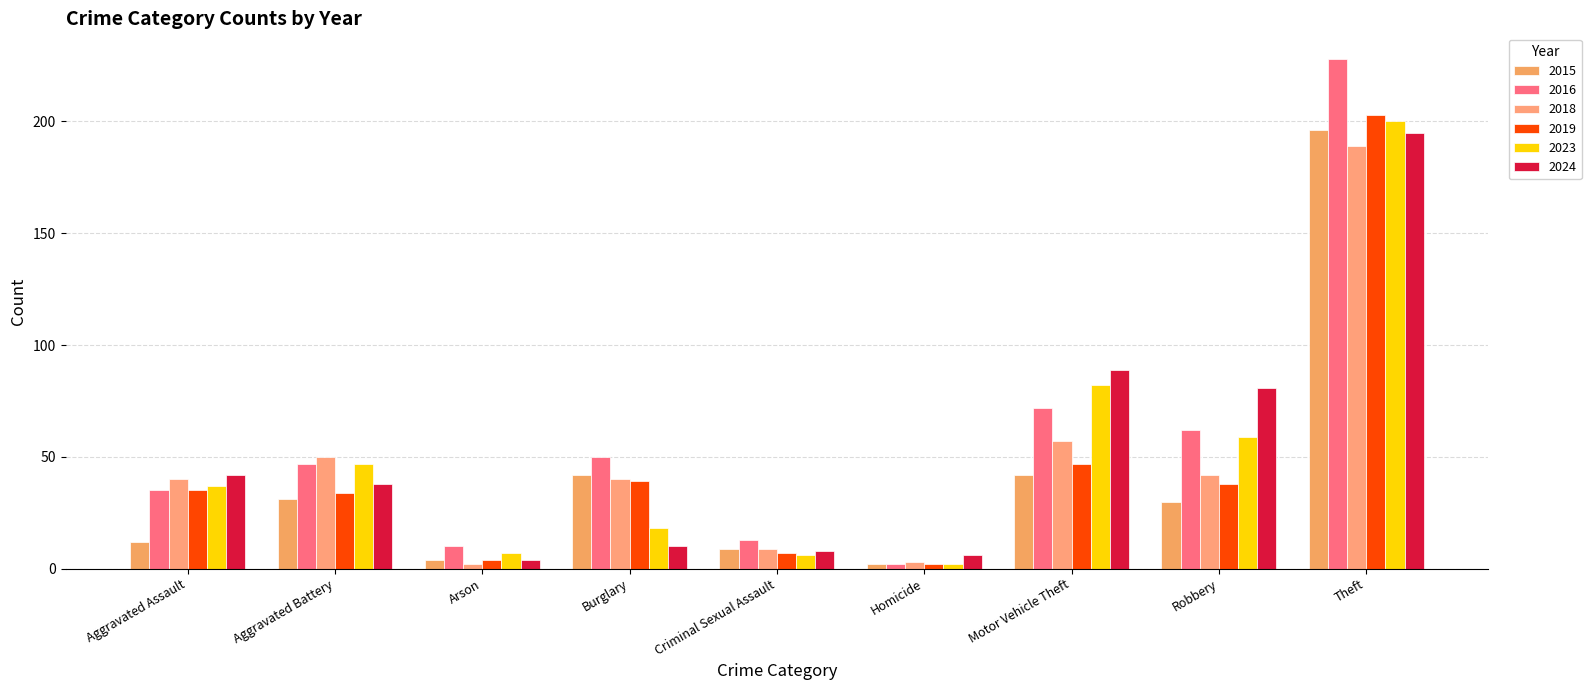

The value of 2019 at Aggravated Assault is 35. True or false?

True